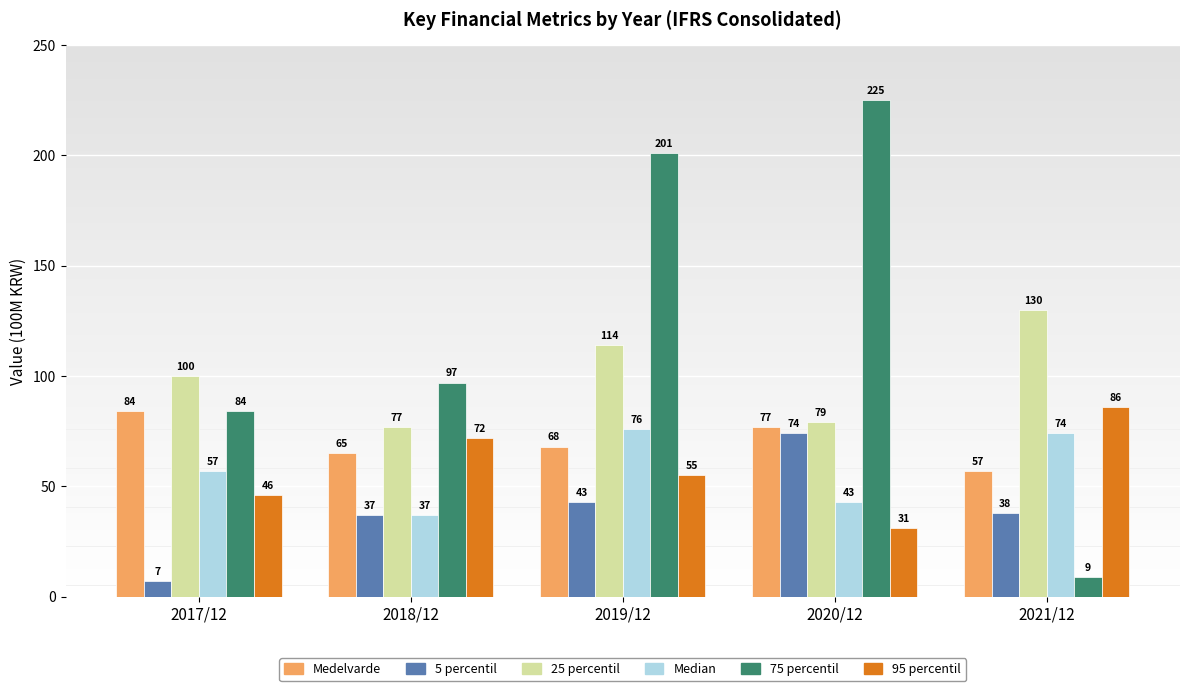

Reading left to right, what are all the values shown in this chart?

Medelvarde: 84	65	68	77	57
5 percentil: 7	37	43	74	38
25 percentil: 100	77	114	79	130
Median: 57	37	76	43	74
75 percentil: 84	97	201	225	9
95 percentil: 46	72	55	31	86